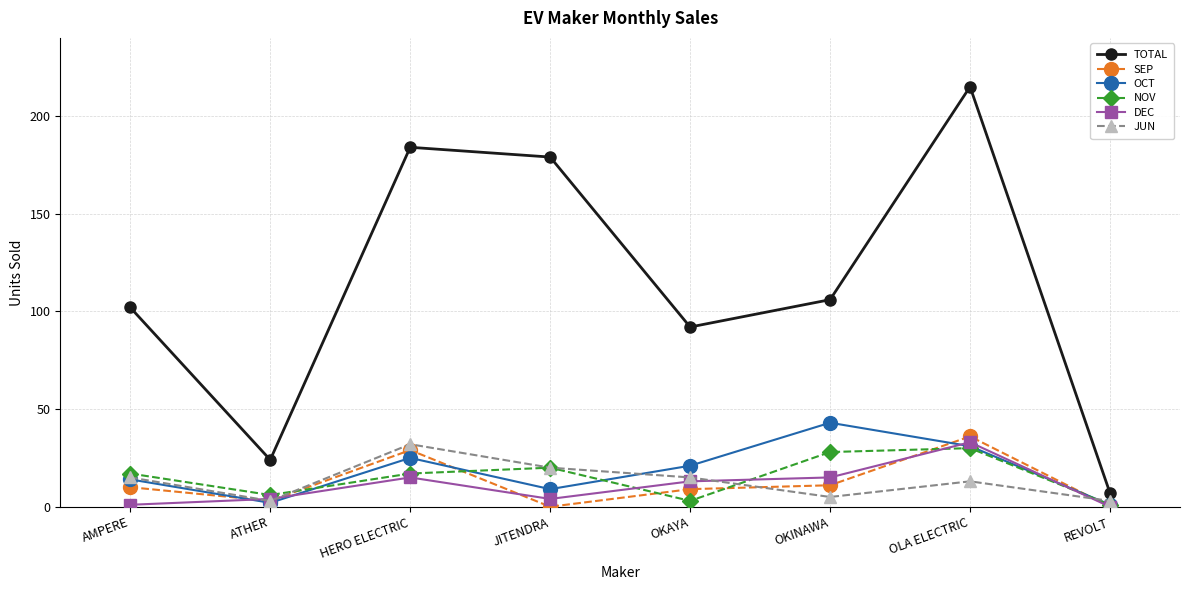

In TOTAL, how many points are higher than both neighbors (excluding endpoints)?

2